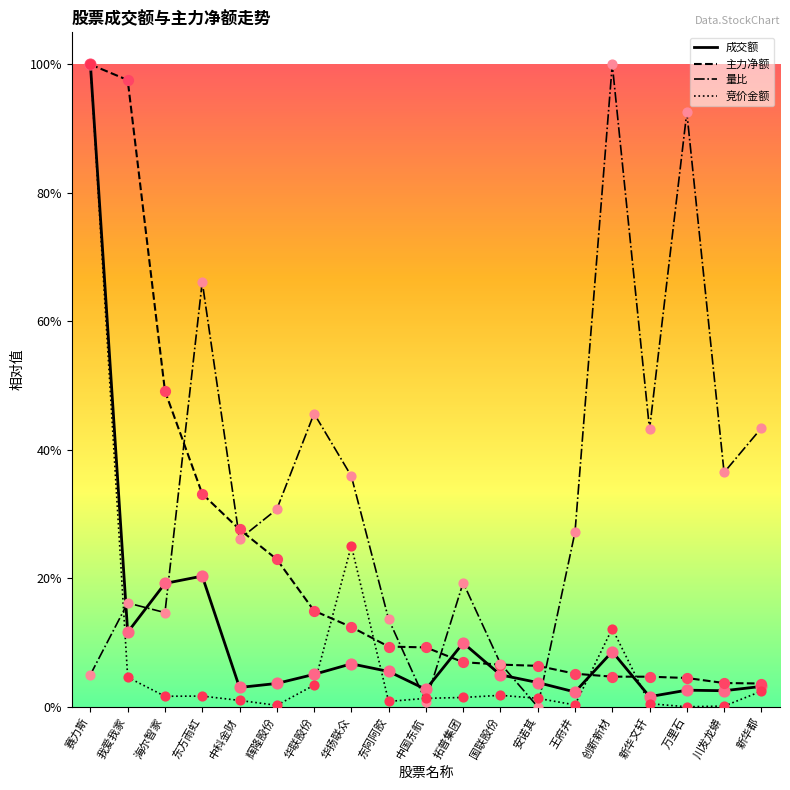

Which series has the largest total across all categories?

量比